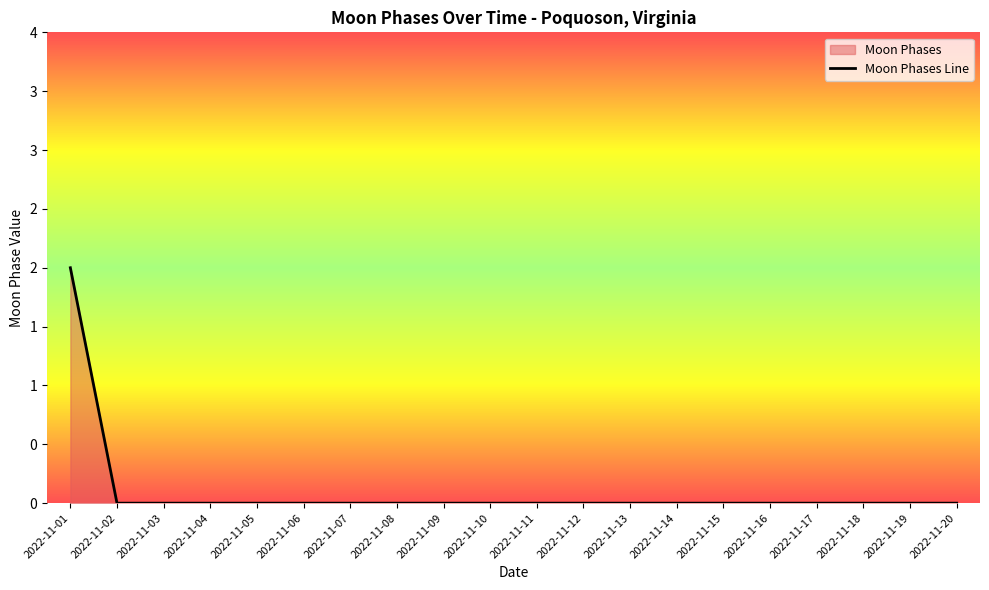

True or false: the data has more than 1 interior local peaks.

False